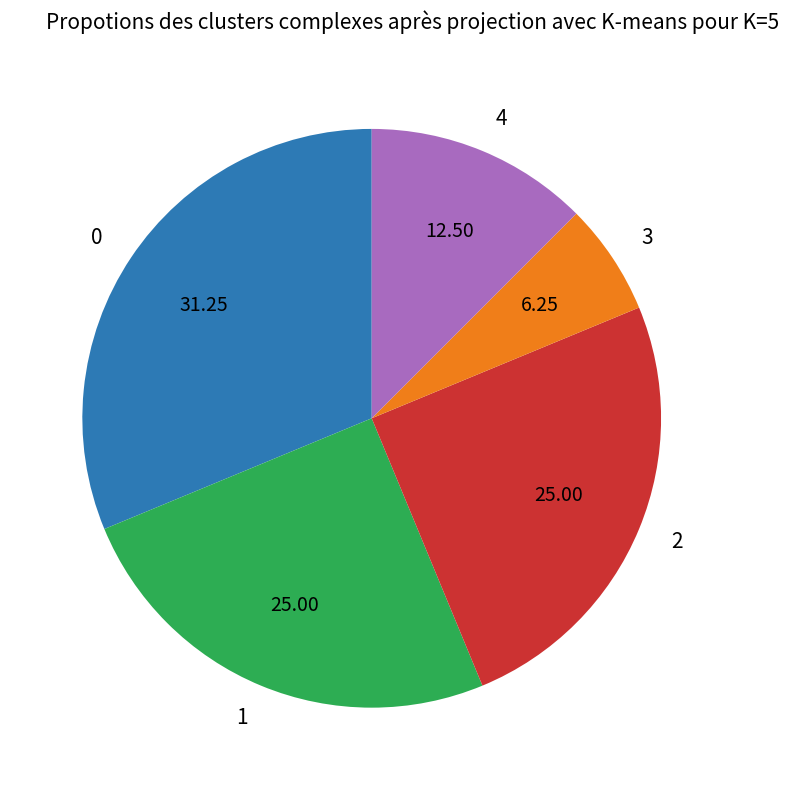

Is 0 the majority of the pie?

No